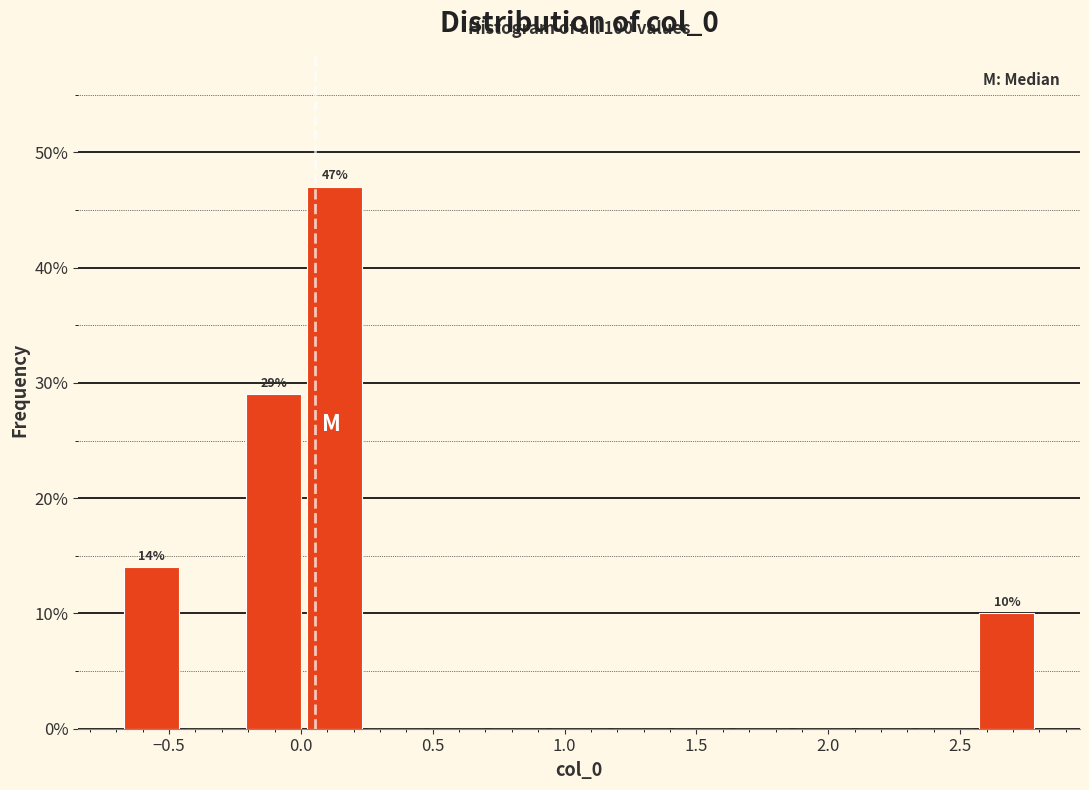

Over which range of the x-axis is the bar tallest?

0.00 to 0.25